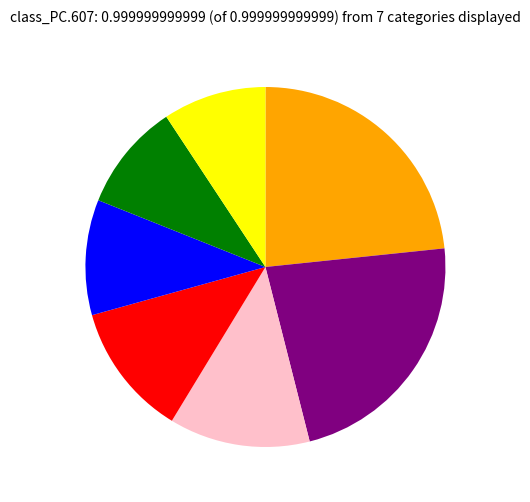

Is there a majority slice in this chart?

No